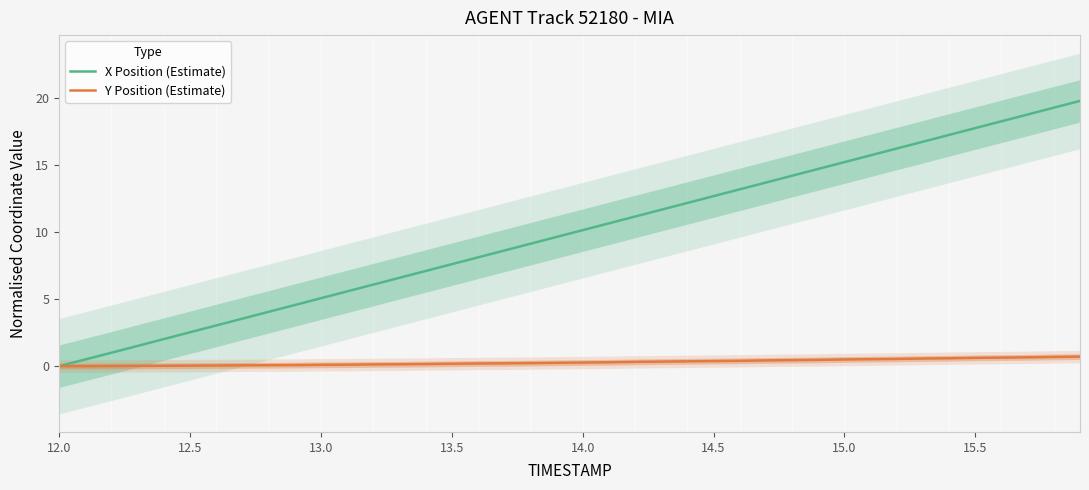

What is the highest value of the X Position (Estimate) series?

19.8